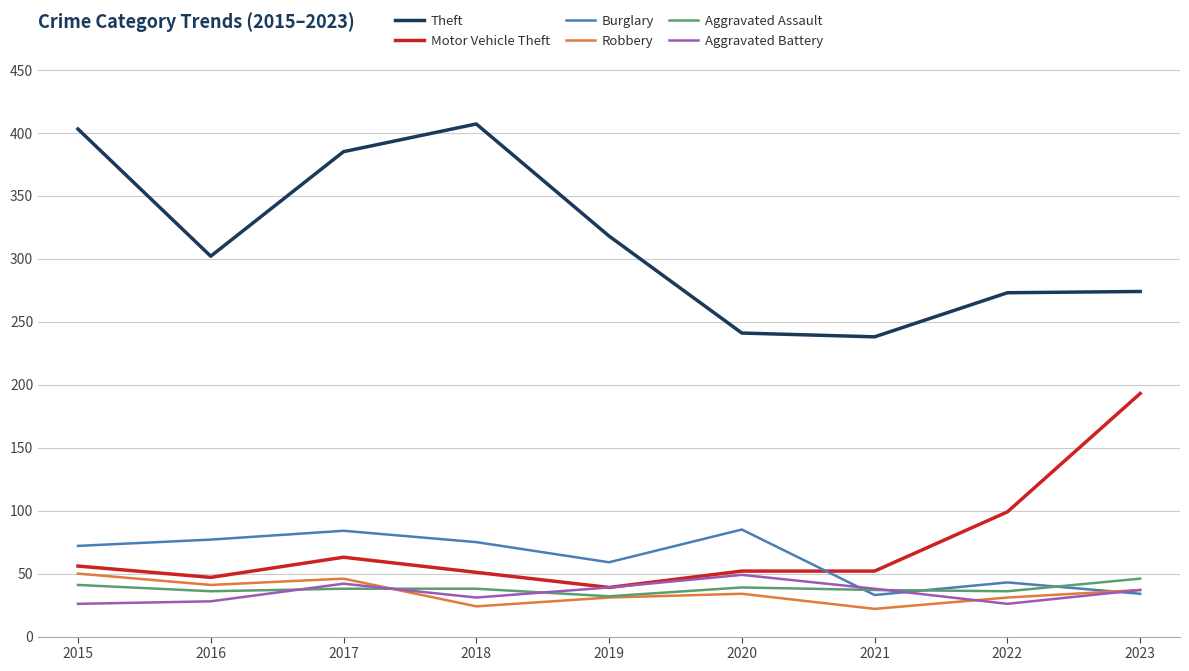

What is the maximum value shown in the chart?

407